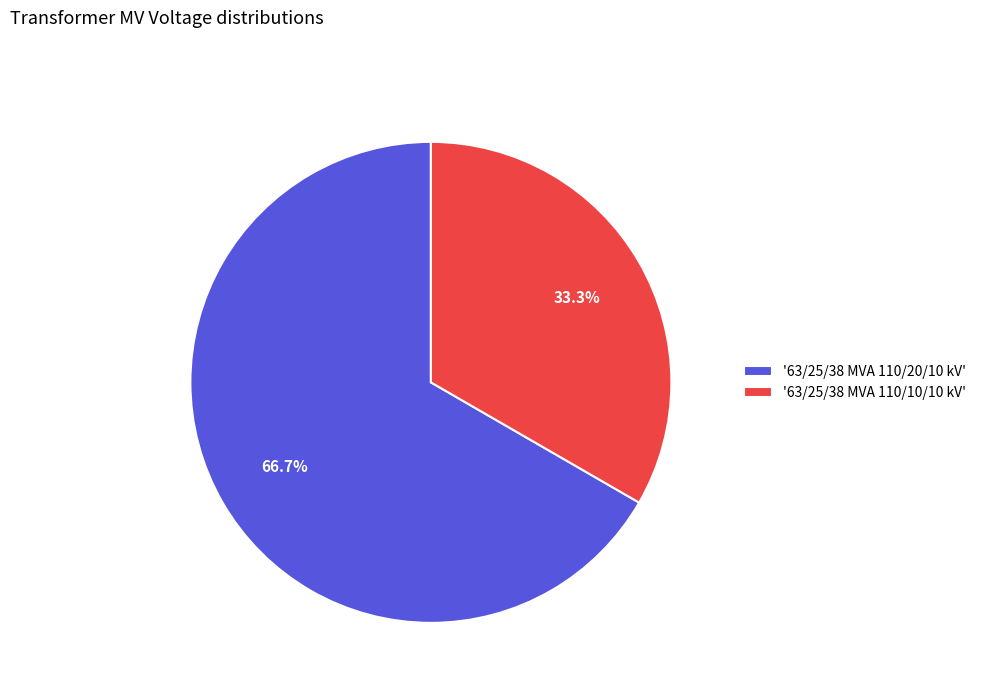

Rank the categories by value from lowest to highest.

'63/25/38 MVA 110/10/10 kV', '63/25/38 MVA 110/20/10 kV'